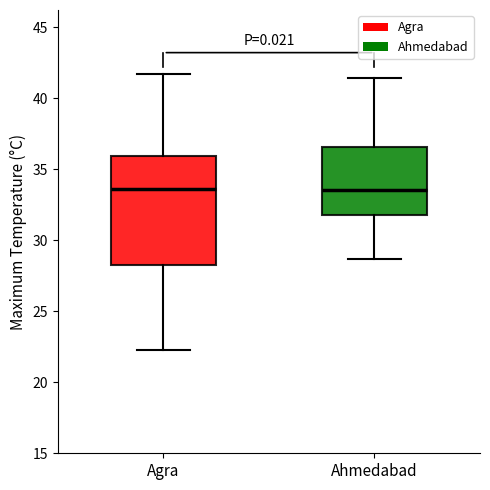

Where is the lower edge of the box for Agra on the y-axis? The values are not printed on the chart, so give them approximately, as read against the axis.

28.5